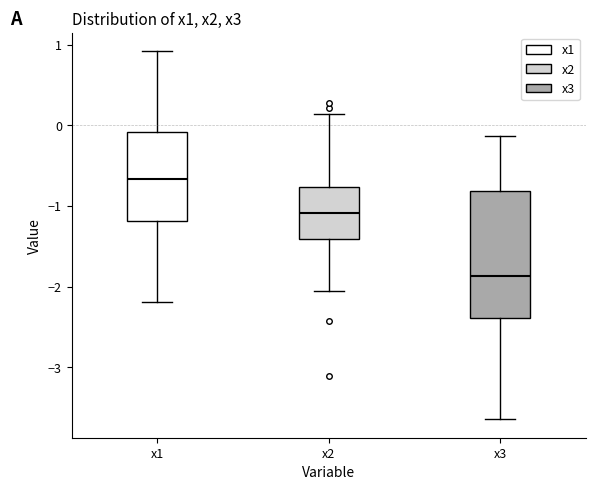

Reading left to right, read every box against the y-axis: the position of its median line, the range the box covers, and the ends of its whiskers. The values are not printed on the chart, so give them approximately, as read against the axis.

x1: median -0.7, box -1.2 to -0.1, whiskers -2.2 to 0.9
x2: median -1.1, box -1.4 to -0.8, whiskers -2.1 to 0.1
x3: median -1.9, box -2.4 to -0.8, whiskers -3.6 to -0.1